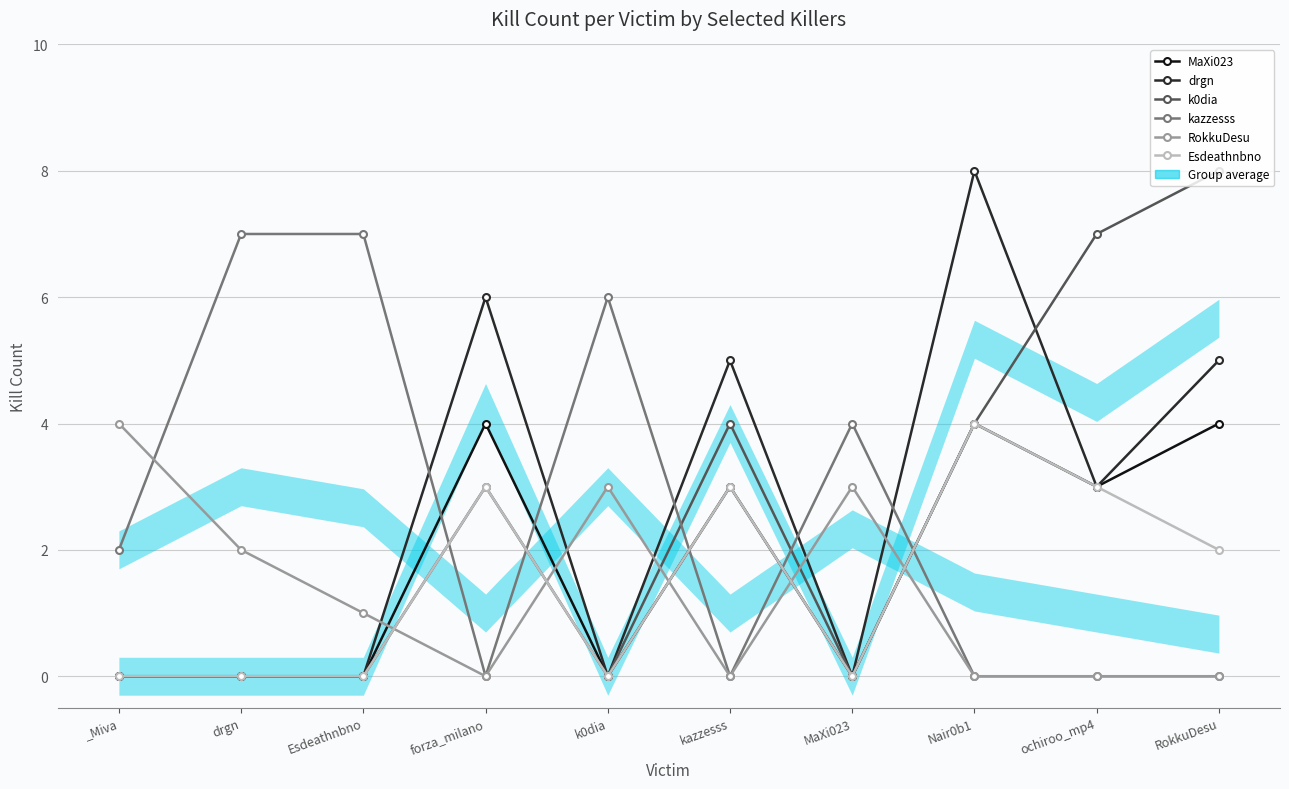

Reading left to right, what are all the values shown in this chart?

MaXi023: 0	0	0	4	0	3	0	4	3	4
drgn: 0	0	0	6	0	5	0	8	3	5
k0dia: 0	0	0	3	0	4	0	4	7	8
kazzesss: 2	7	7	0	6	0	4	0	0	0
RokkuDesu: 4	2	1	0	3	0	3	0	0	0
Esdeathnbno: 0	0	0	3	0	3	0	4	3	2